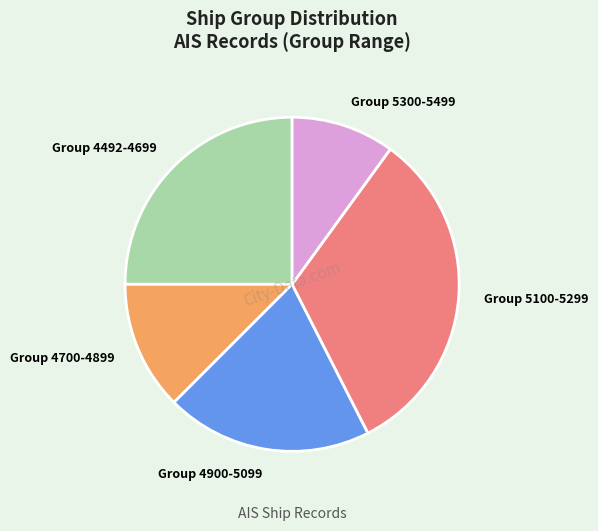

True or false: Group 5100-5299 accounts for 32% of the total.

True